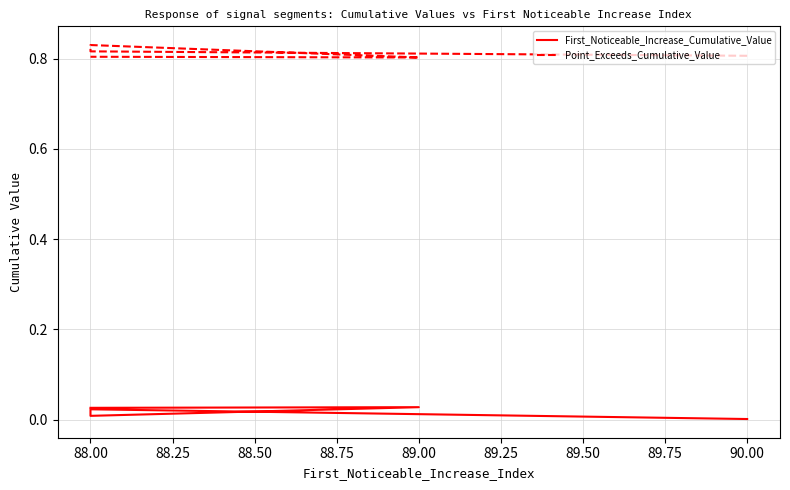

Is this an area chart (filled region under the line)?

No